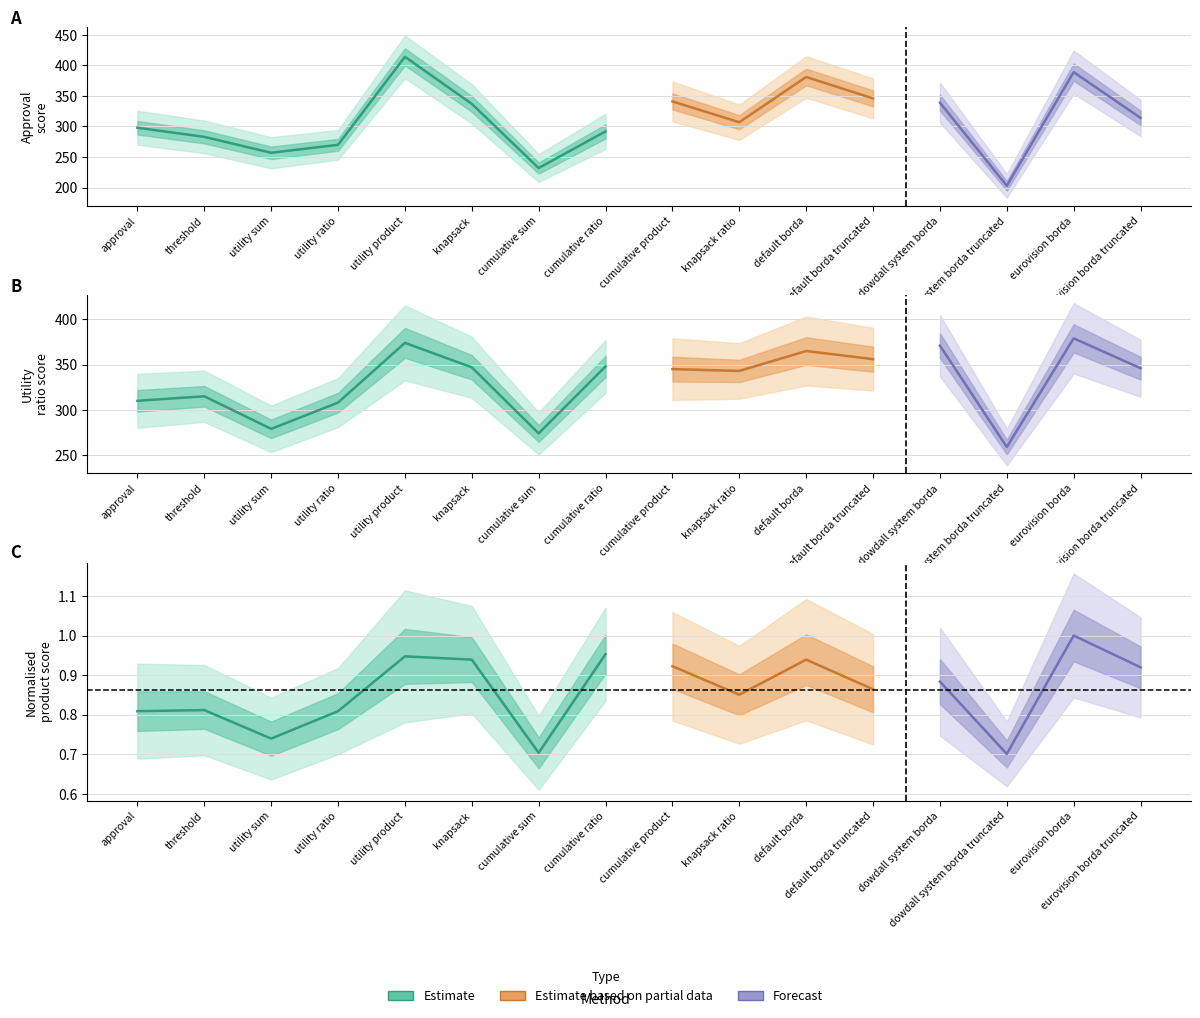

List the labels in order of utility ratio value, largest first.

eurovision borda, utility product, dowdall system borda, default borda, default borda truncated, cumulative ratio, knapsack, eurovision borda truncated, cumulative product, knapsack ratio, threshold, approval, utility ratio, utility sum, cumulative sum, dowdall system borda truncated